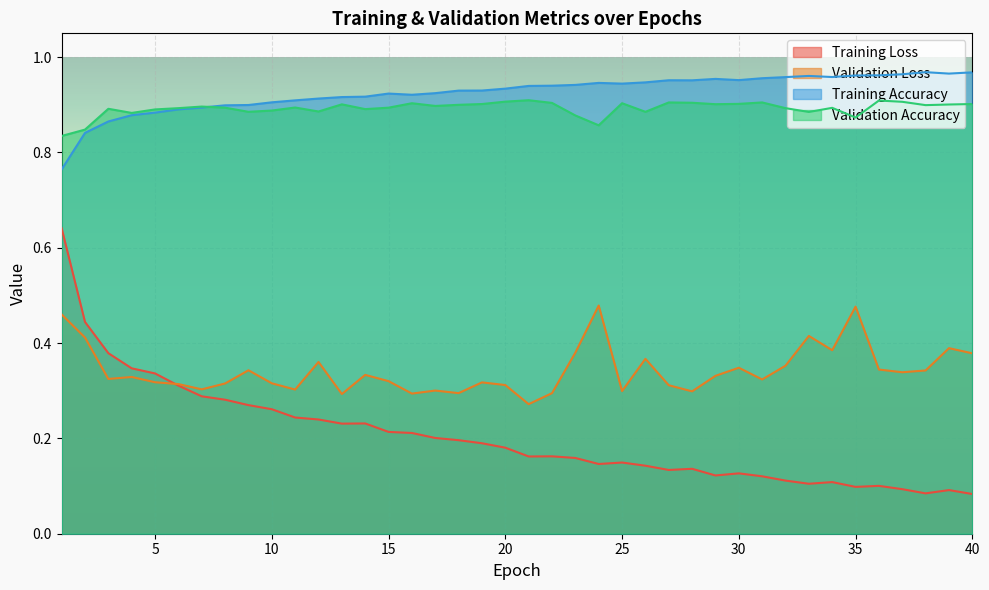

At which label does Validation Loss reach its minimum?

21